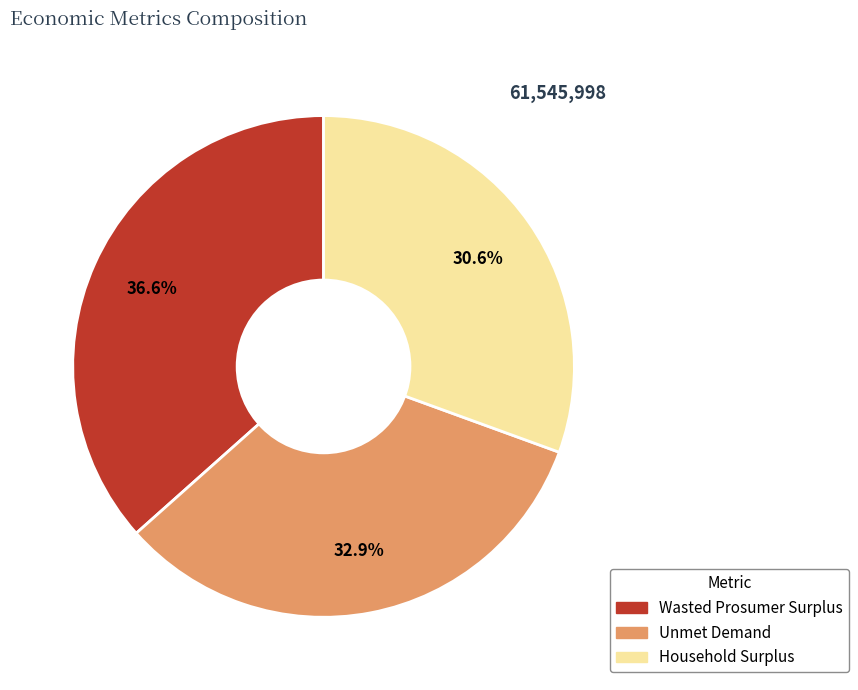

To the nearest percent, what is the difference between the Wasted Prosumer Surplus and Household Surplus slice percentages?

6%